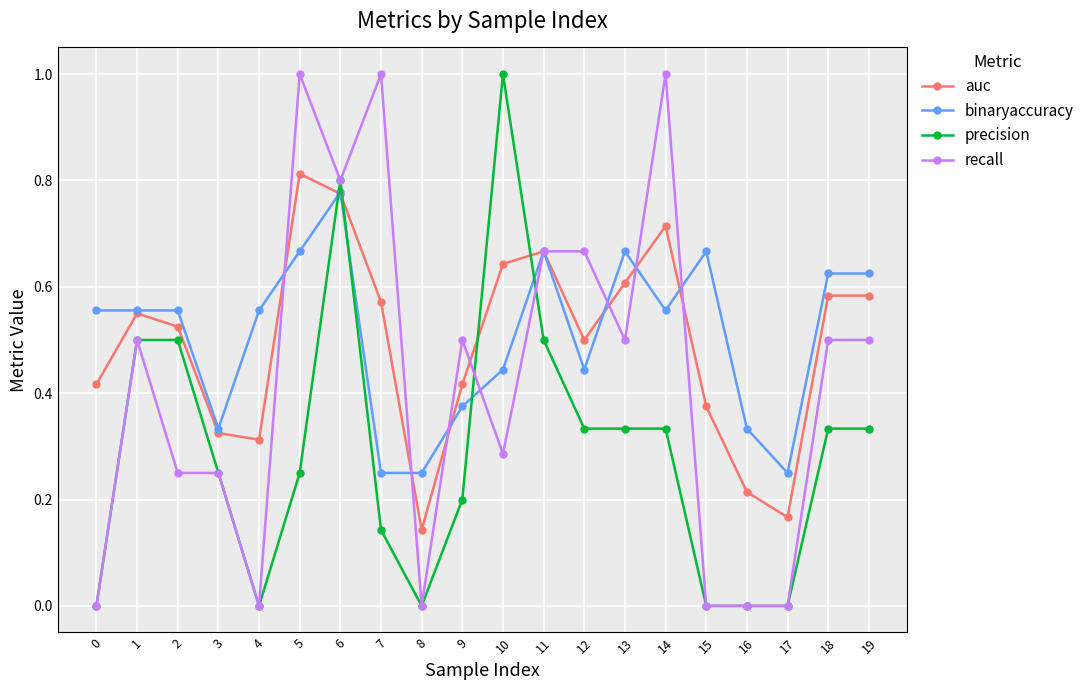

How many data points does each series have?

20